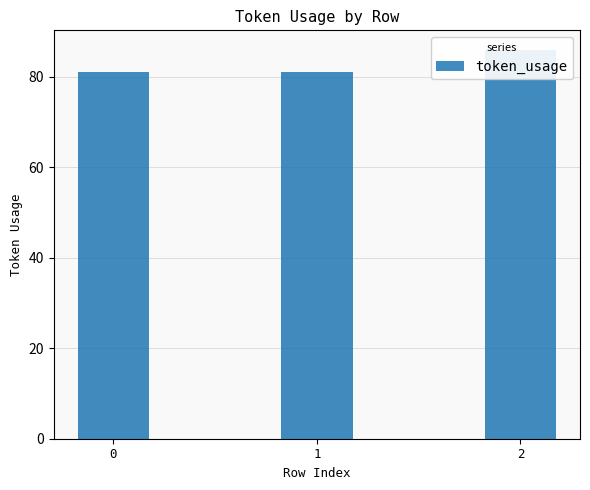

Reading left to right, what are all the values shown in this chart?

81	81	86